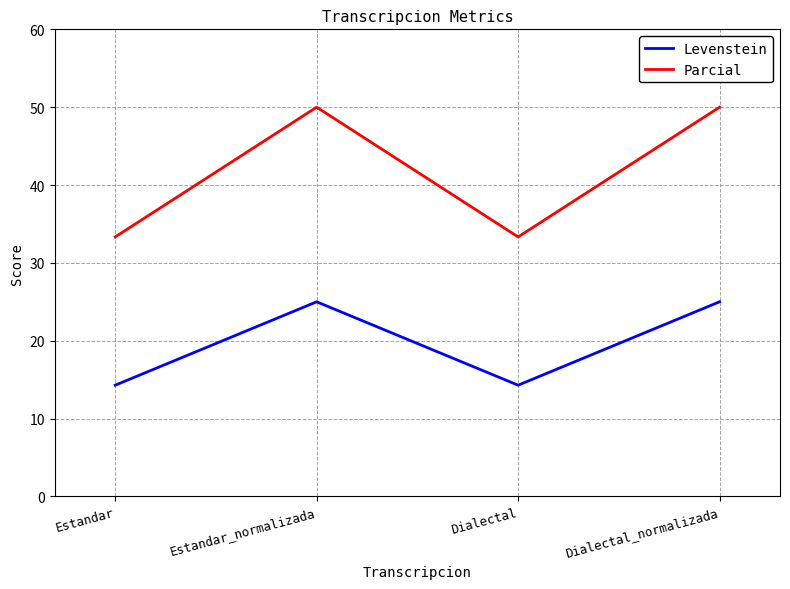

What is the approximate value of Levenstein at Estandar?

14.3